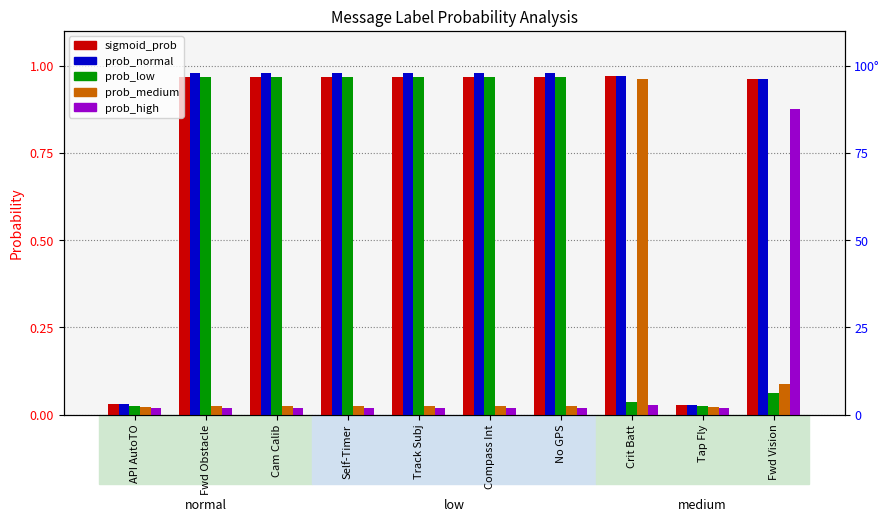

What is the average value of the prob_low series?

0.6